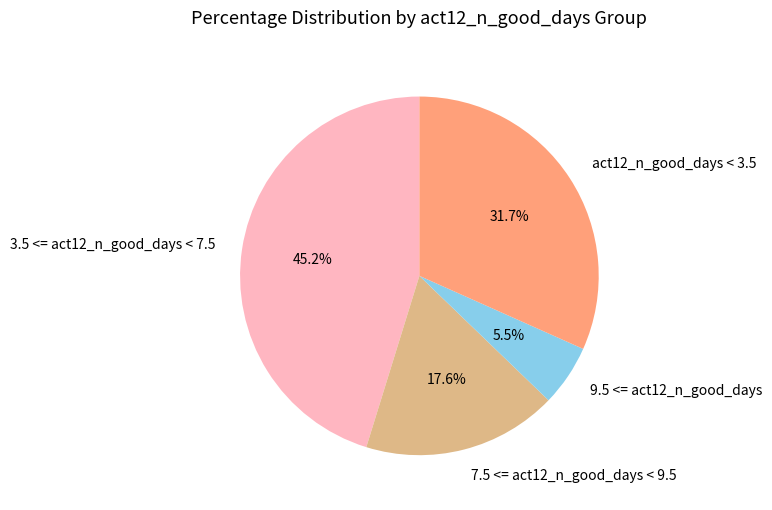

Which category has the biggest portion of the pie?

3.5 <= act12_n_good_days < 7.5